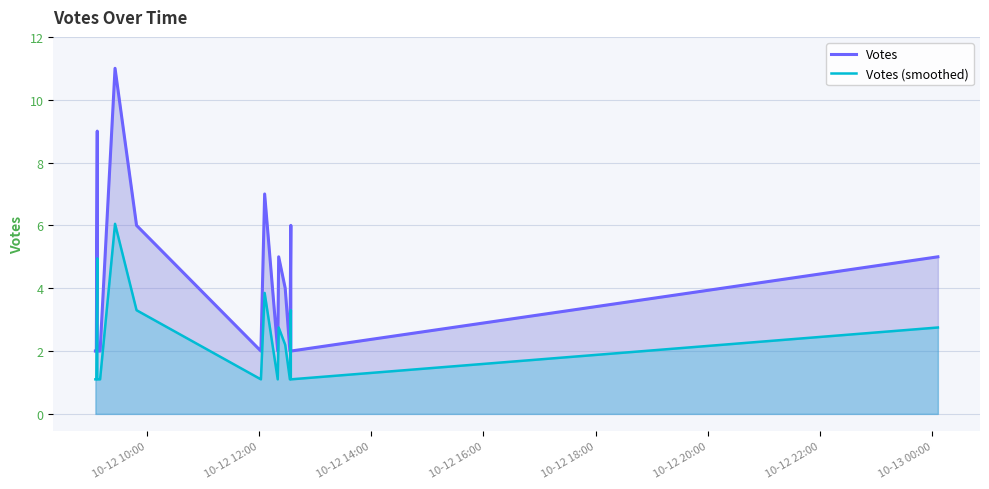

The Votes series shows 13.9 at 10-12 16:00. True or false?

False